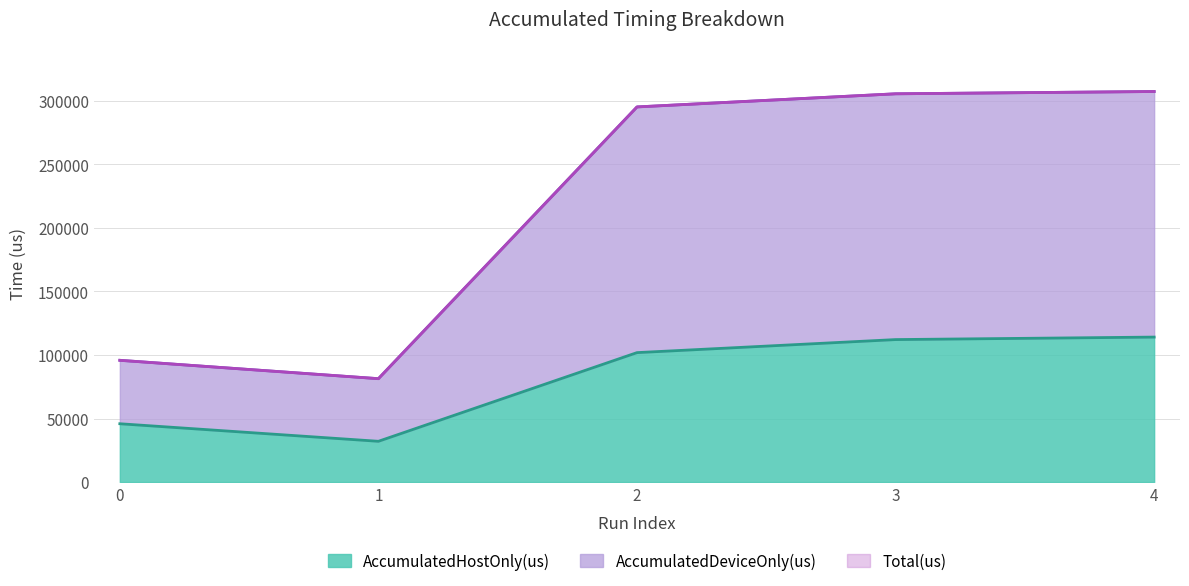

At which label does AccumulatedDeviceOnly(us) first exceed 295170?

3